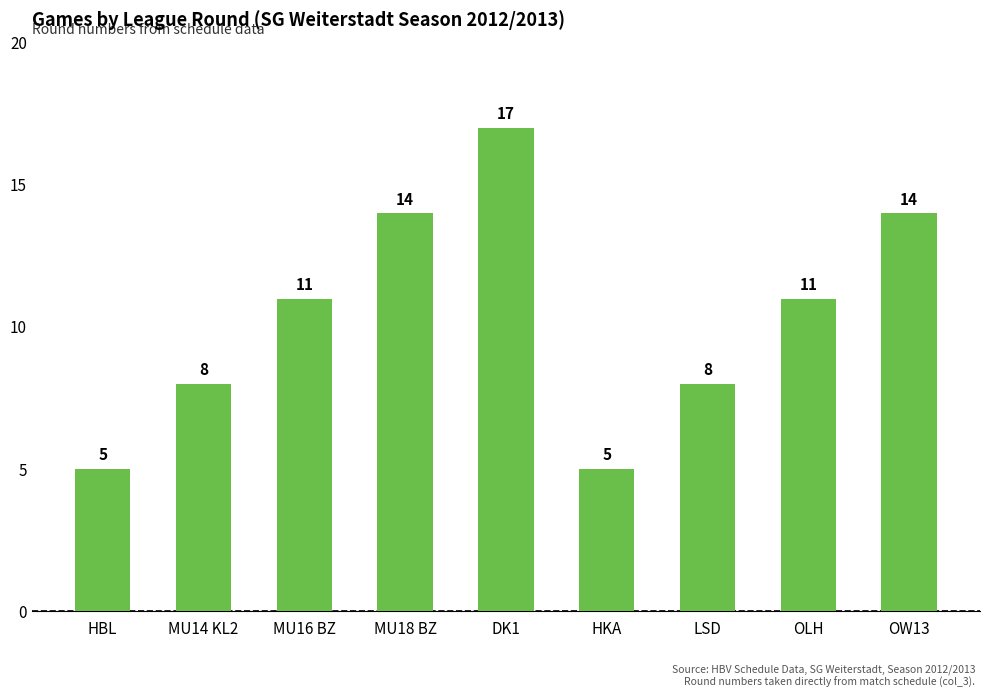

What is the difference between the maximum and minimum values?

12